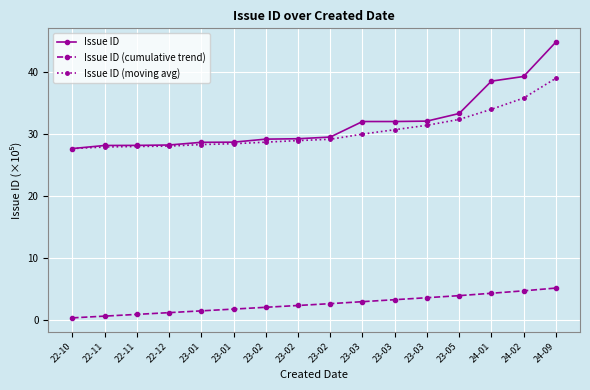

Between 23-02 and 23-02, which is larger?

23-02